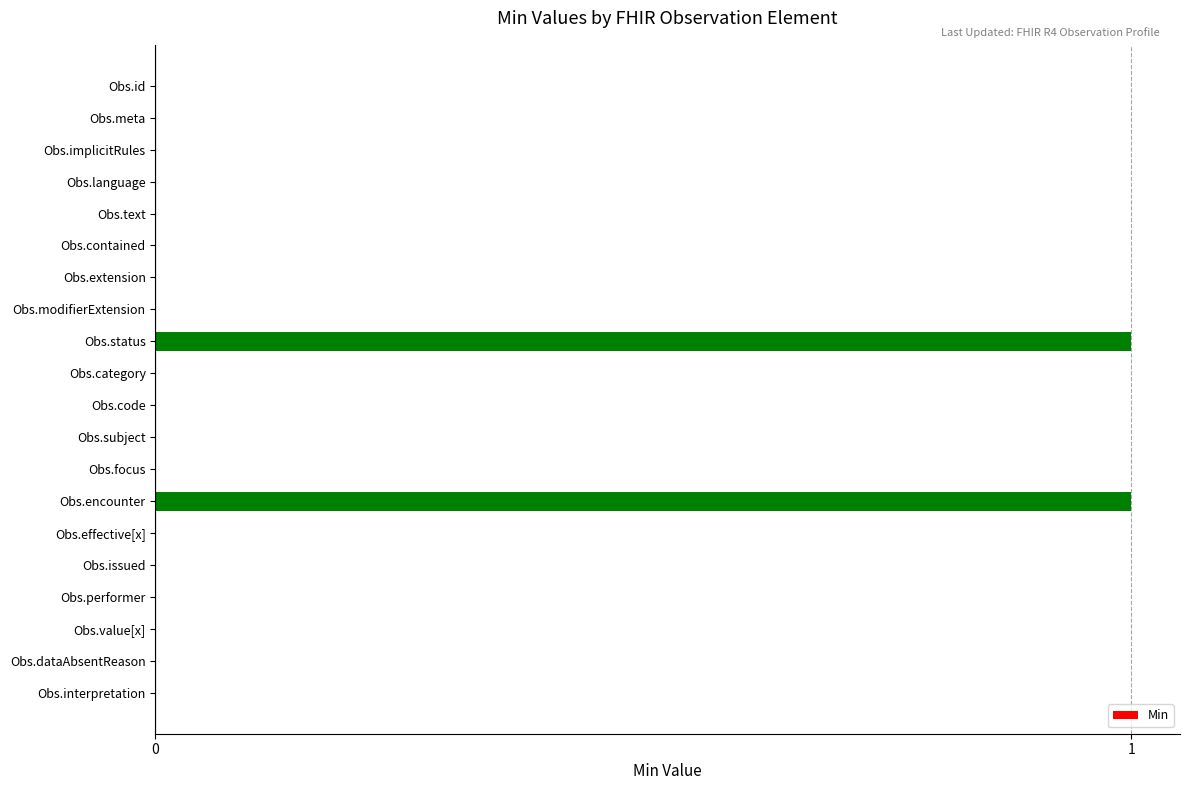

Between Obs.status and Obs.meta, which is larger?

Obs.status